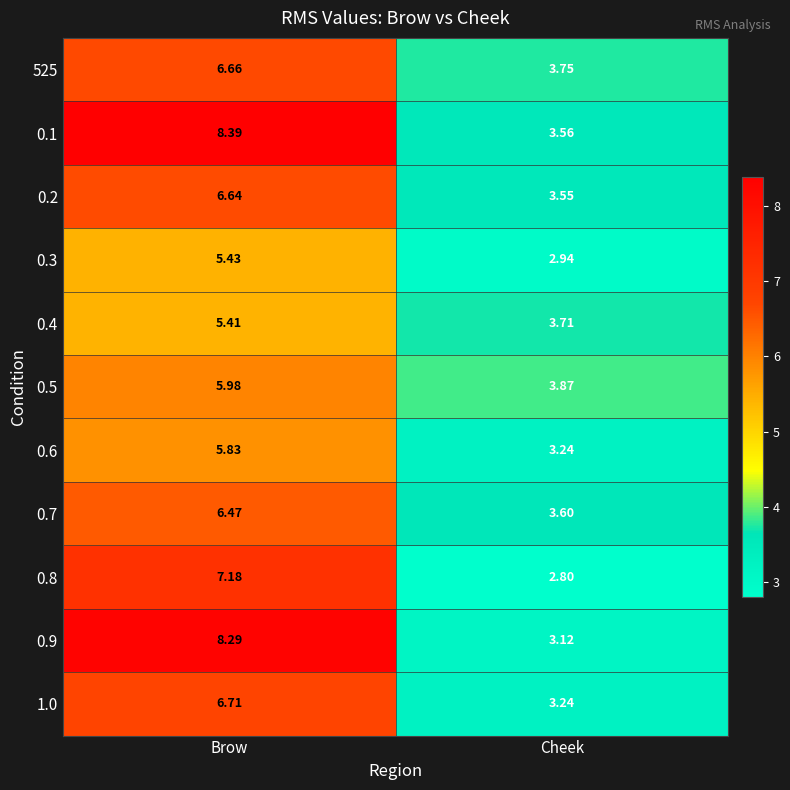

Which series has the largest total across all categories?

0.1